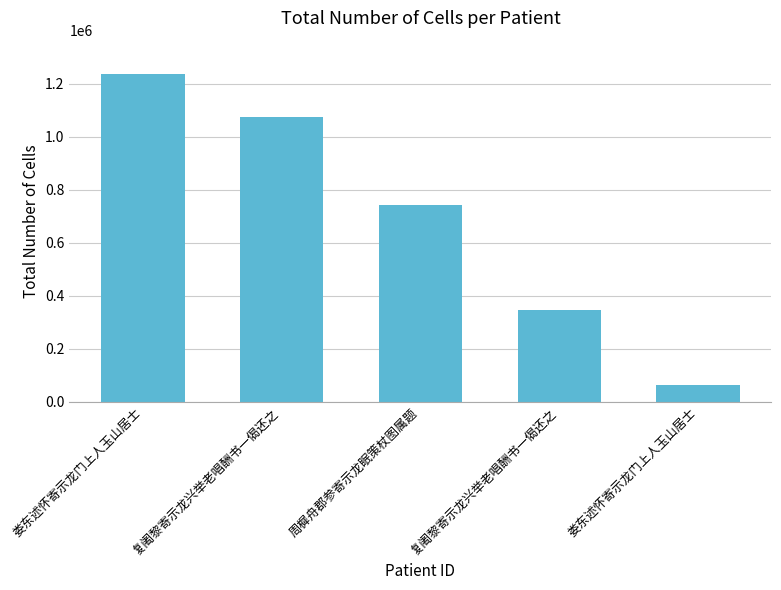

How many values are below 744688?

2